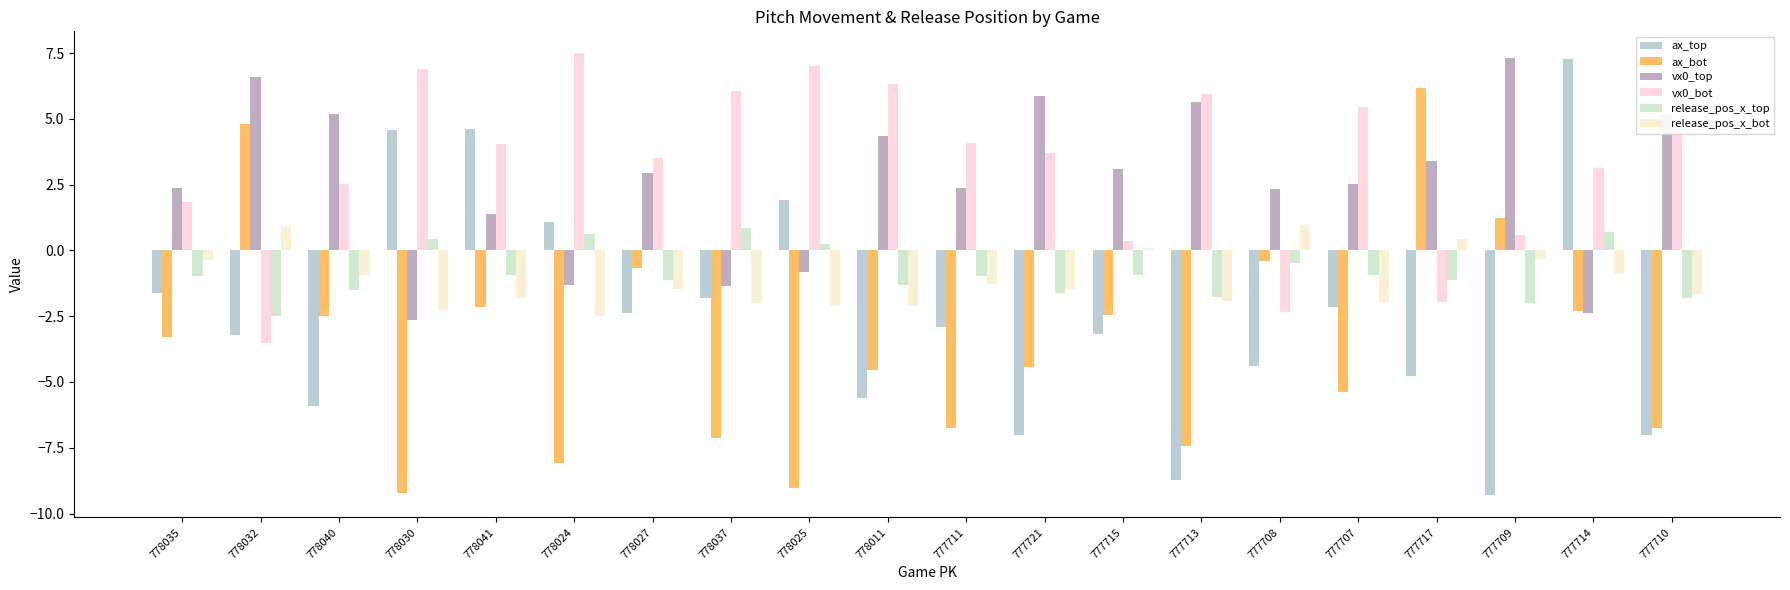

Between 777711 and 777707, which series saw the biggest shift?

ax_bot